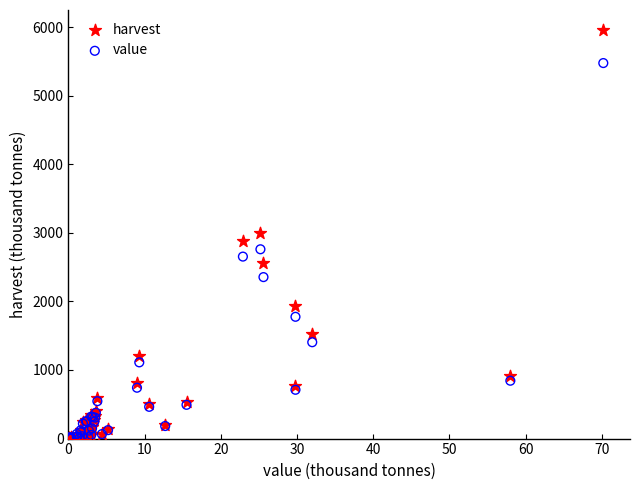

What are all the series names shown in the legend?

harvest, value